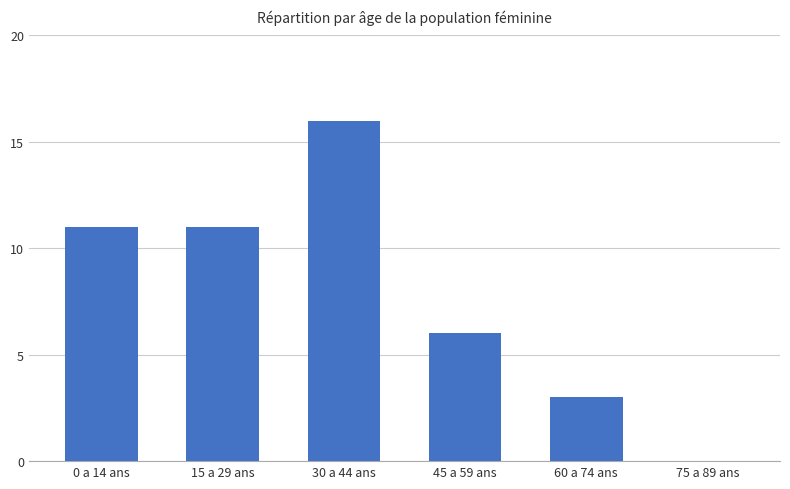

Are the bars grouped side by side (vs. stacked)?

No